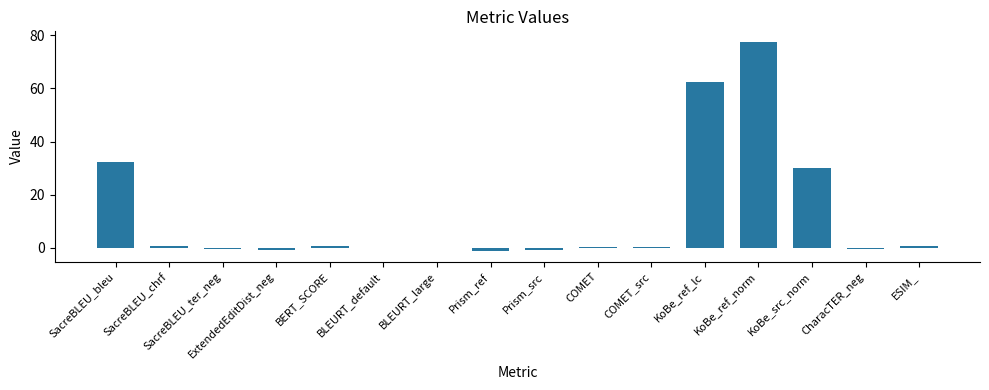

What is the approximate value at SacreBLEU_bleu?

32.4